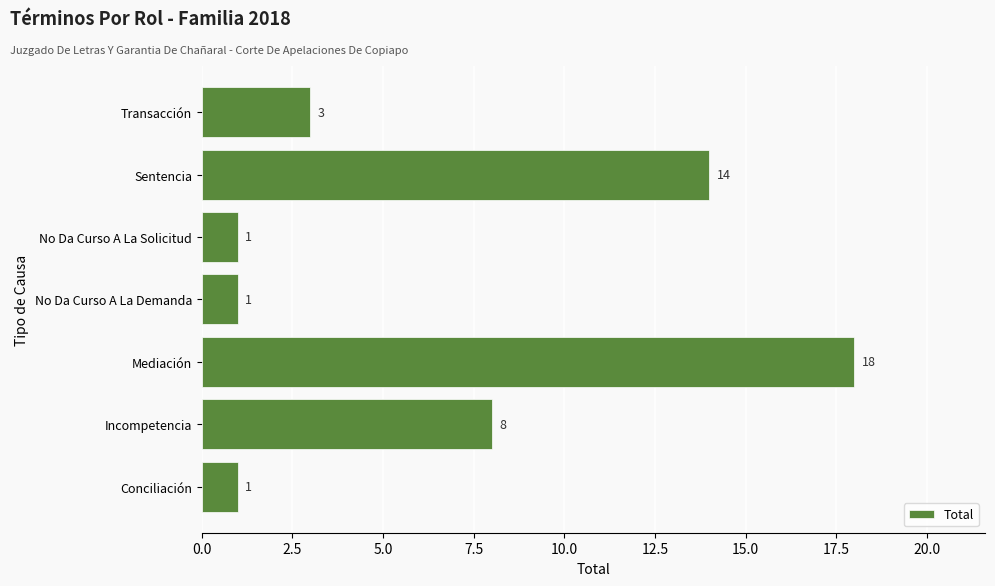

How many values are between 1 and 14?

6